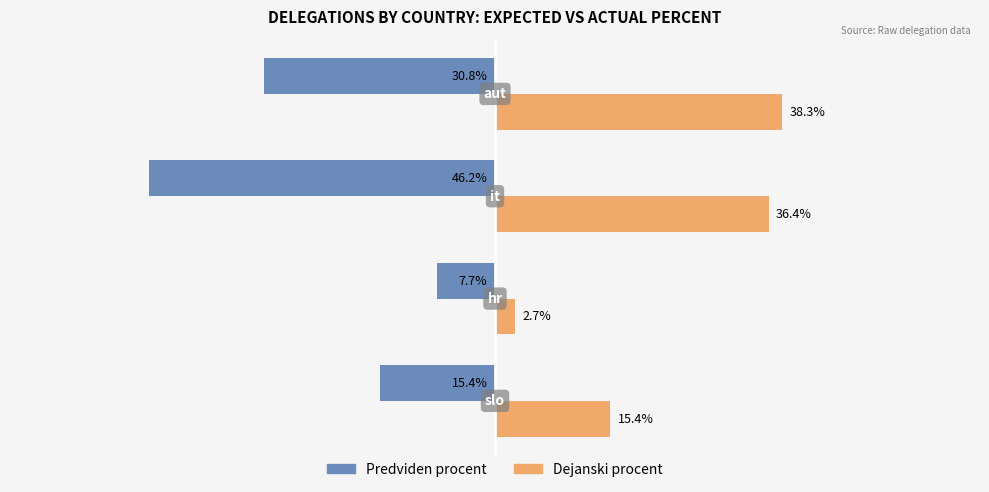

Which series has the largest range (max minus min)?

Predviden procent